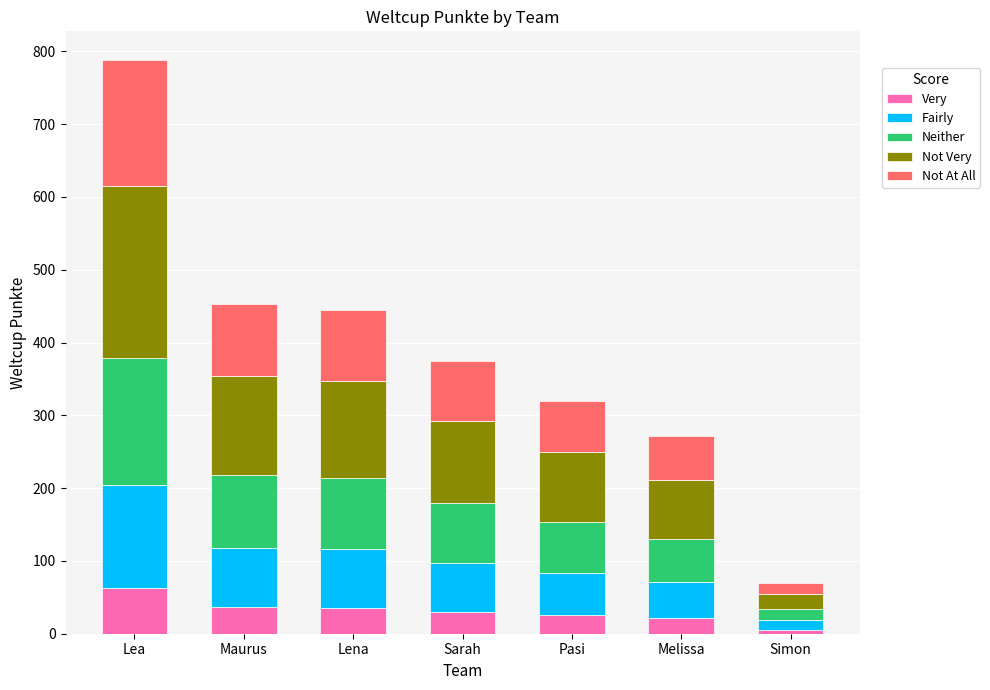

At which category is the sum across all series the highest?

Lea